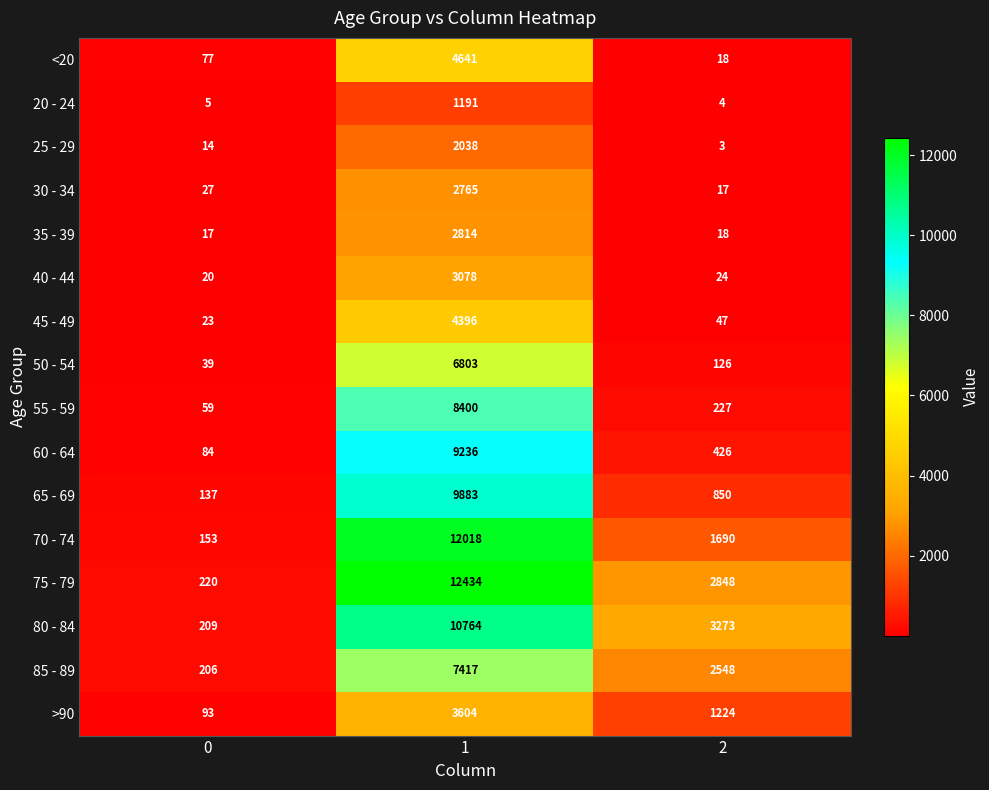

At 0, list the series in order from largest to smallest.

75 - 79, 80 - 84, 85 - 89, 70 - 74, 65 - 69, >90, 60 - 64, <20, 55 - 59, 50 - 54, 30 - 34, 45 - 49, 40 - 44, 35 - 39, 25 - 29, 20 - 24